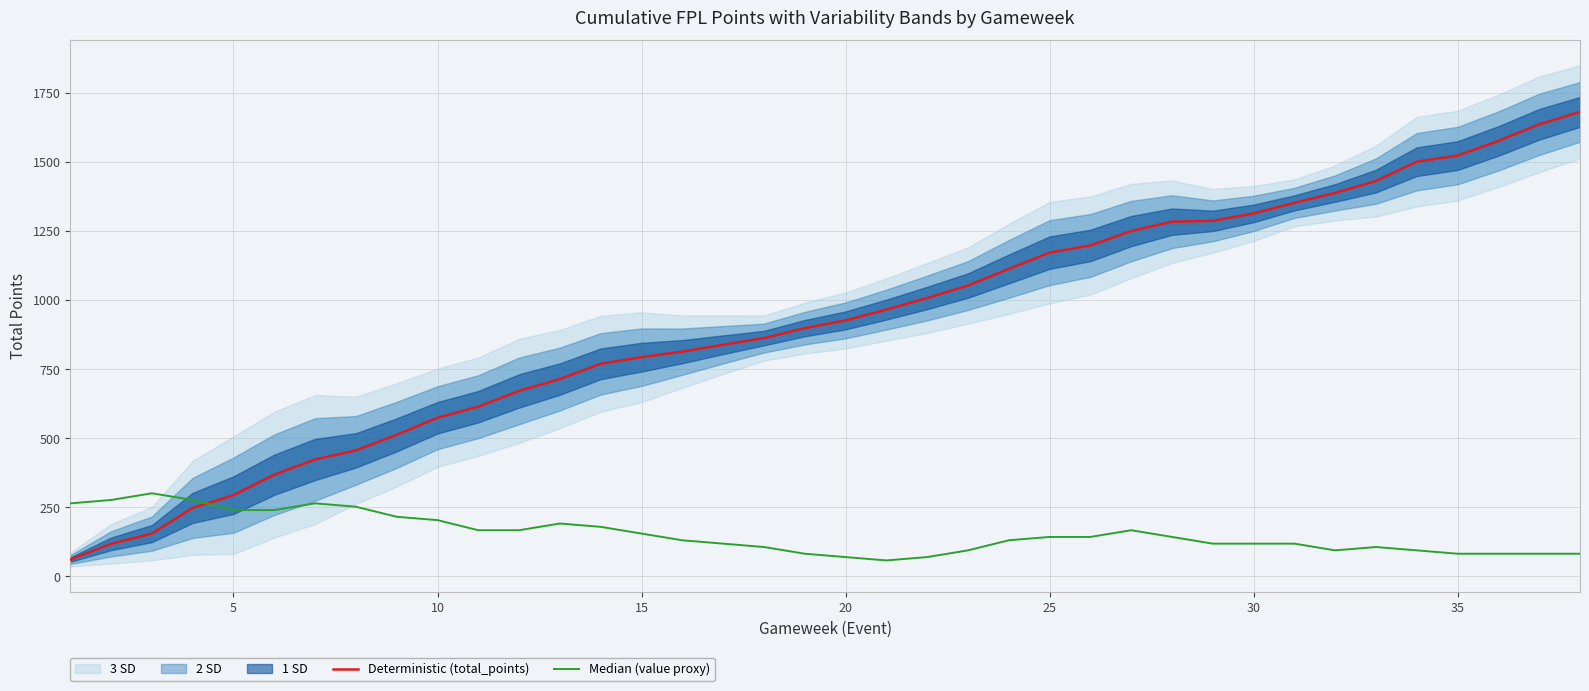

Which series has the widest spread of values?

Deterministic (total_points)